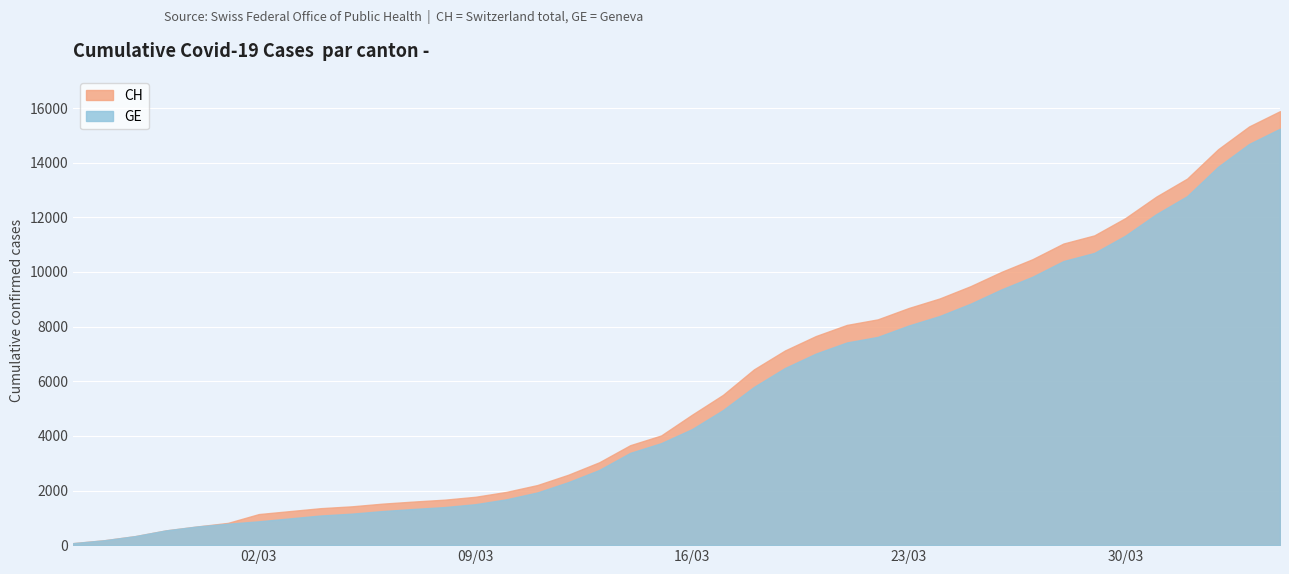

Reading left to right, list all the values displayed in this chart.

CH: 2020-02-25=73	2020-02-26=178	2020-02-27=329	2020-02-28=540	2020-02-29=682	2020-03-01=814	2020-03-02=1137	2020-03-03=1245	2020-03-04=1353	2020-03-05=1420	2020-03-06=1519	2020-03-07=1595	2020-03-08=1664	2020-03-09=1770	2020-03-10=1949	2020-03-11=2199	2020-03-12=2577	2020-03-13=3033	2020-03-14=3658	2020-03-15=4014	2020-03-16=4775	2020-03-17=5501	2020-03-18=6434	2020-03-19=7125	2020-03-20=7654	2020-03-21=8061	2020-03-22=8265	2020-03-23=8681	2020-03-24=9030	2020-03-25=9481	2020-03-26=10005	2020-03-27=10467	2020-03-28=11041	2020-03-29=11340	2020-03-30=11971	2020-03-31=12758	2020-04-01=13419	2020-04-02=14494	2020-04-03=15327	2020-04-04=15888
GE: 2020-02-25=73	2020-02-26=178	2020-02-27=329	2020-02-28=540	2020-02-29=682	2020-03-01=784	2020-03-02=872	2020-03-03=979	2020-03-04=1085	2020-03-05=1152	2020-03-06=1248	2020-03-07=1324	2020-03-08=1393	2020-03-09=1499	2020-03-10=1678	2020-03-11=1928	2020-03-12=2306	2020-03-13=2752	2020-03-14=3377	2020-03-15=3733	2020-03-16=4248	2020-03-17=4944	2020-03-18=5792	2020-03-19=6483	2020-03-20=7012	2020-03-21=7419	2020-03-22=7623	2020-03-23=8039	2020-03-24=8388	2020-03-25=8839	2020-03-26=9363	2020-03-27=9825	2020-03-28=10399	2020-03-29=10698	2020-03-30=11329	2020-03-31=12116	2020-04-01=12777	2020-04-02=13852	2020-04-03=14685	2020-04-04=15246